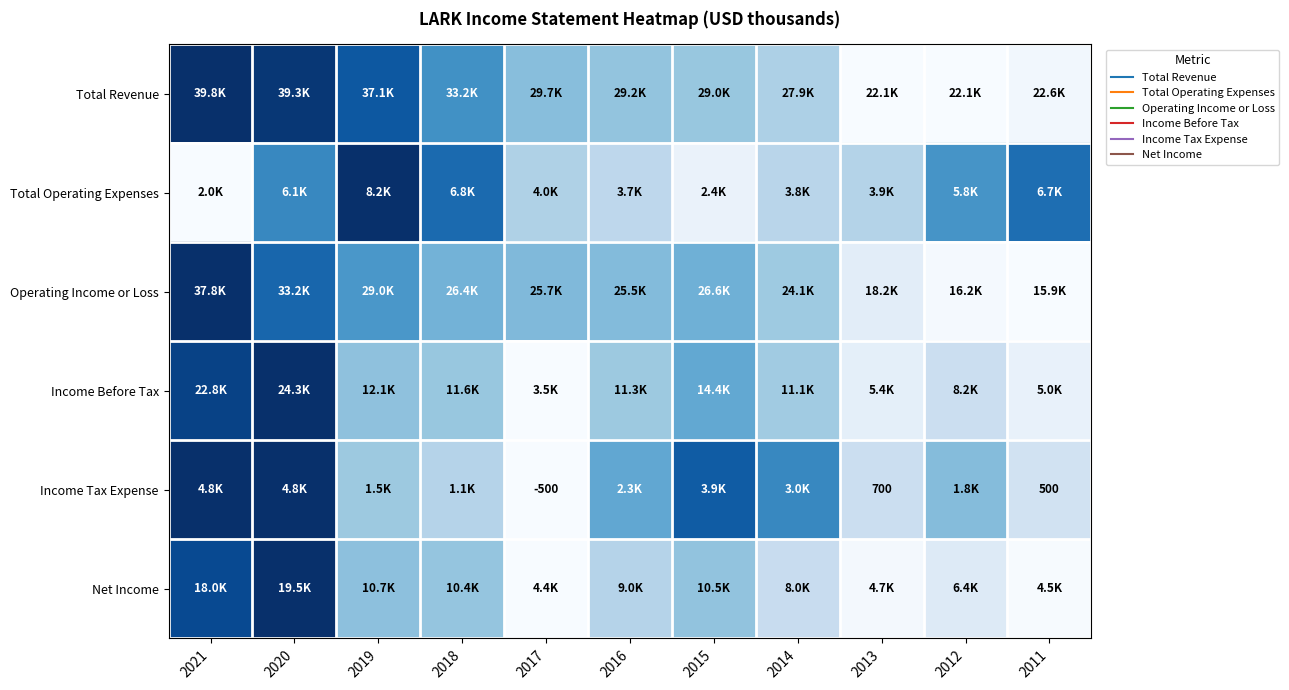

Which series changed the most between 2016 and 2015?

Income Tax Expense